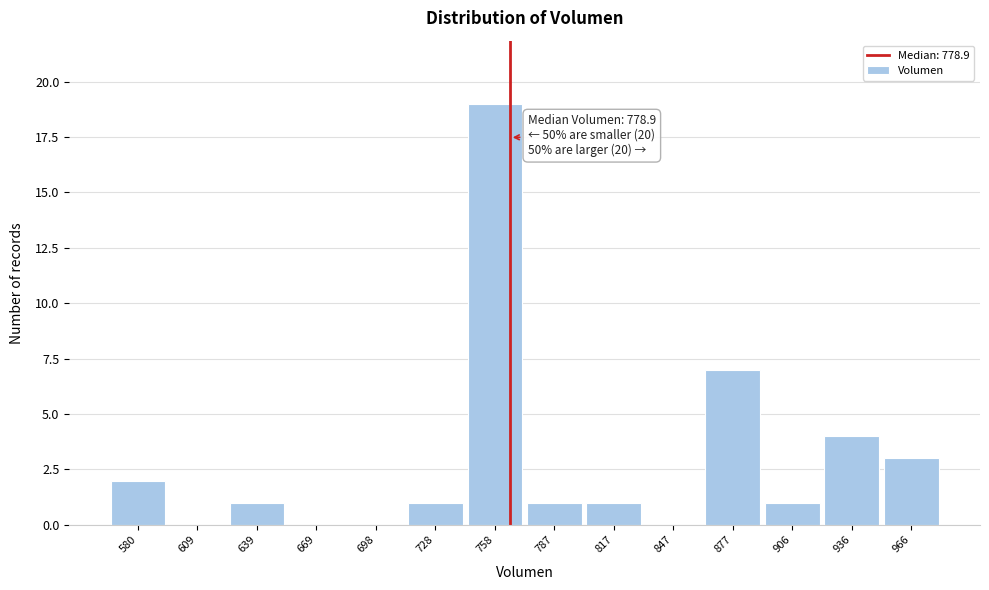

Where is the data nearest to the value 9?

877